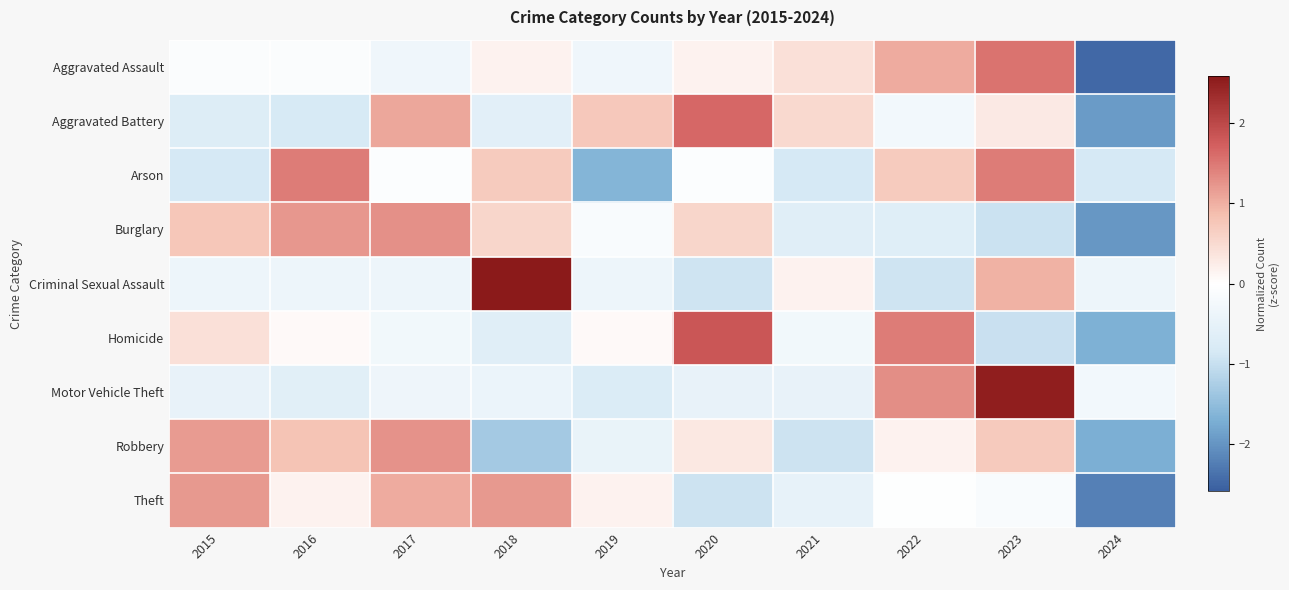

Which has a higher value, 2021 or 2018?

2021